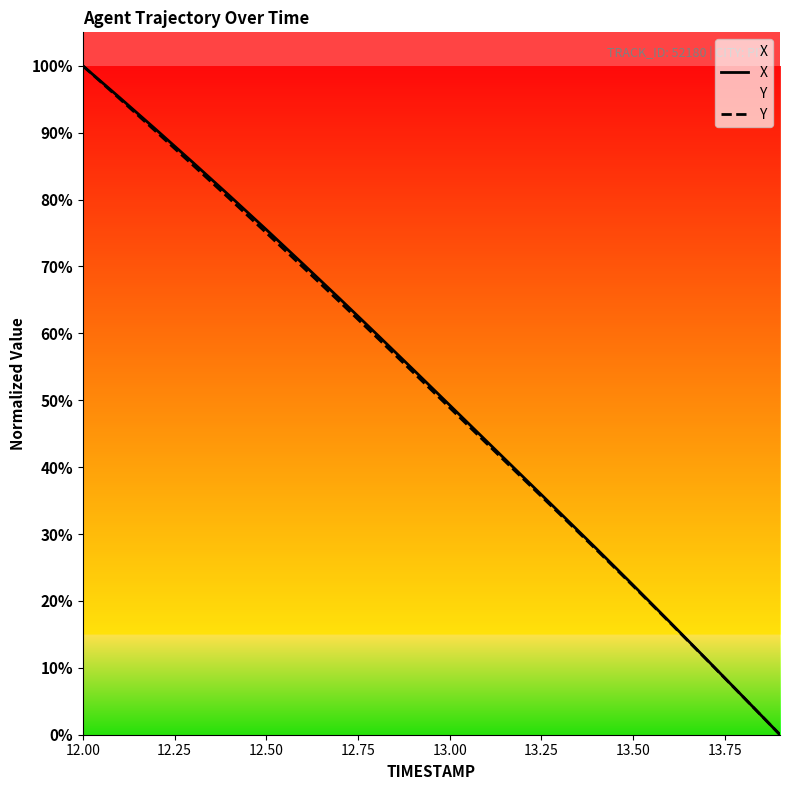

How many data points does each series have?

20